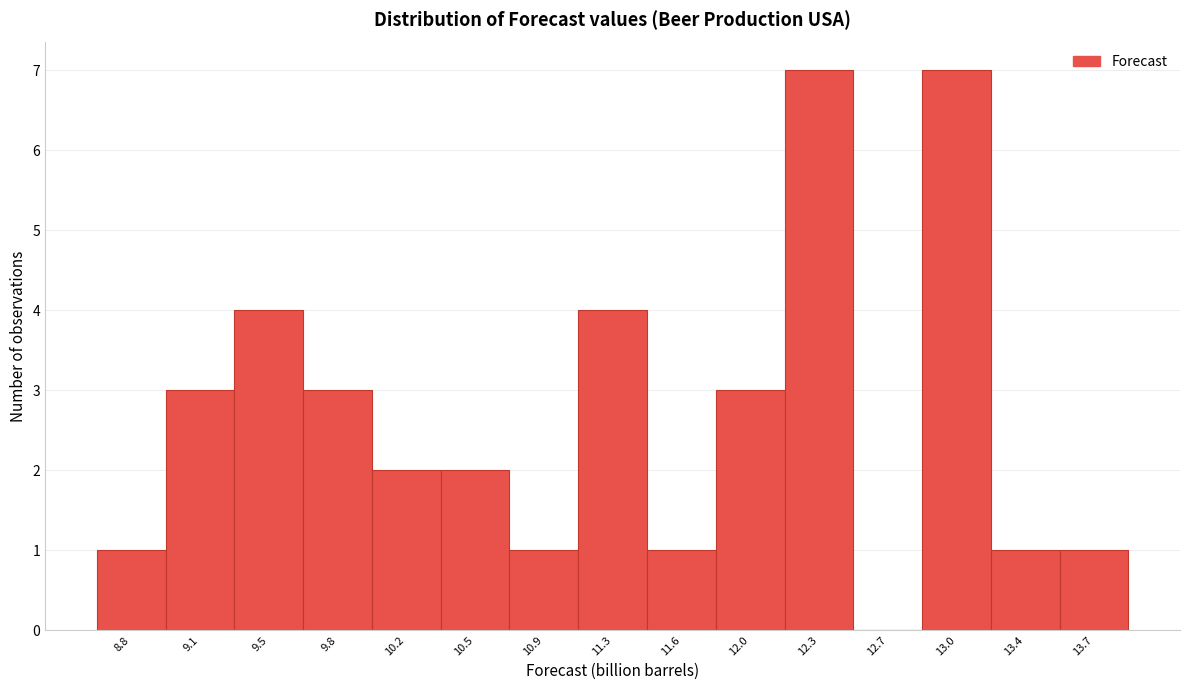

Reading left to right, extract all data points from this chart.

8.8=1	9.1=3	9.5=4	9.8=3	10.2=2	10.5=2	10.9=1	11.3=4	11.6=1	12.0=3	12.3=7	12.7=0	13.0=7	13.4=1	13.7=1